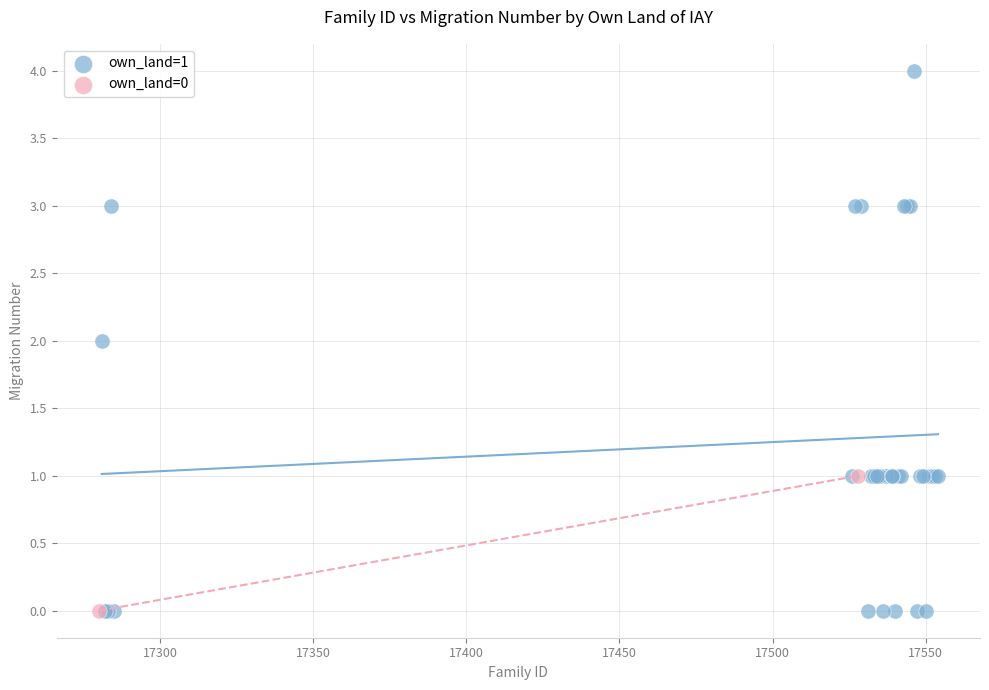

What are all the series names shown in the legend?

own_land=1, own_land=0